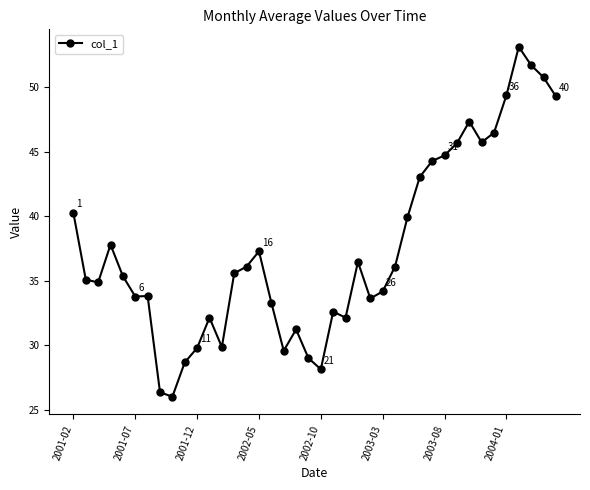

What is the value of the 38th point from the left?

51.7